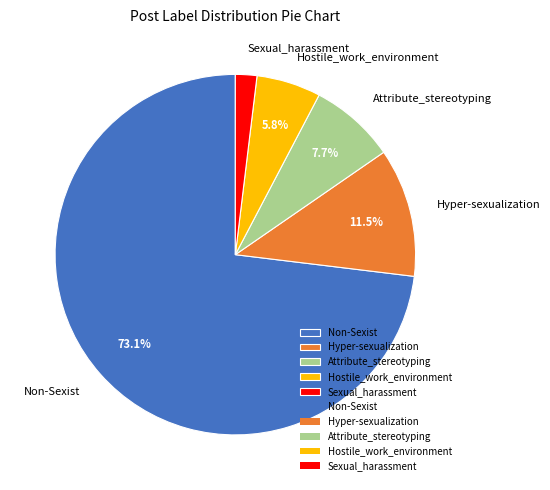

How much of the chart is everything except Hostile_work_environment?

94.2%